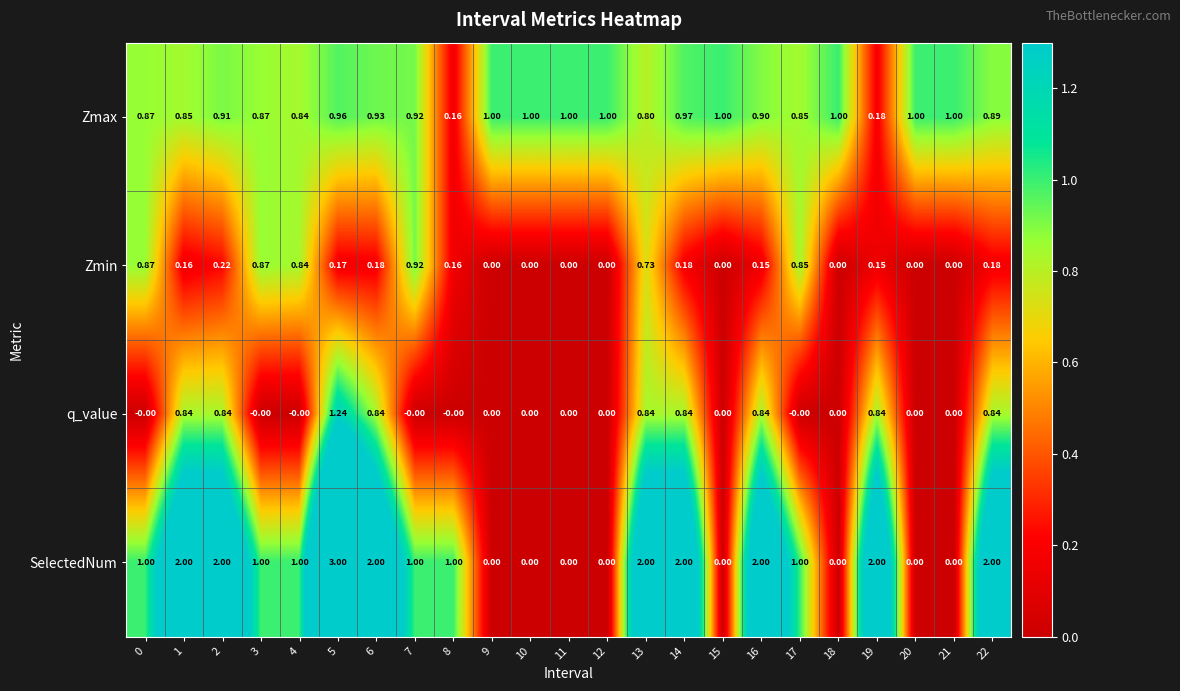

Is the value of Zmax at 19 greater than the value of SelectedNum at 10?

Yes